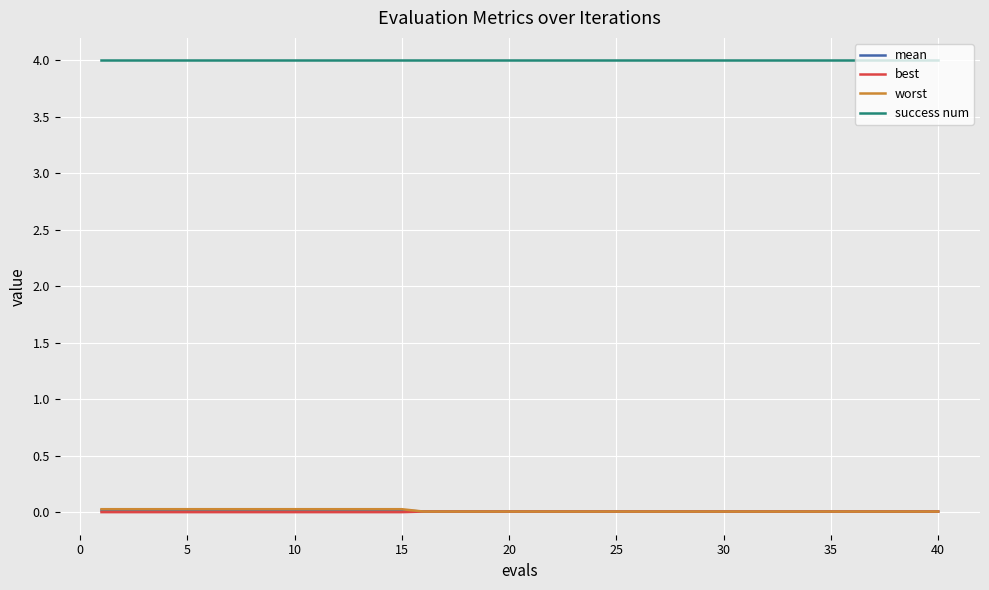

What are all the series names shown in the legend?

mean, best, worst, success num